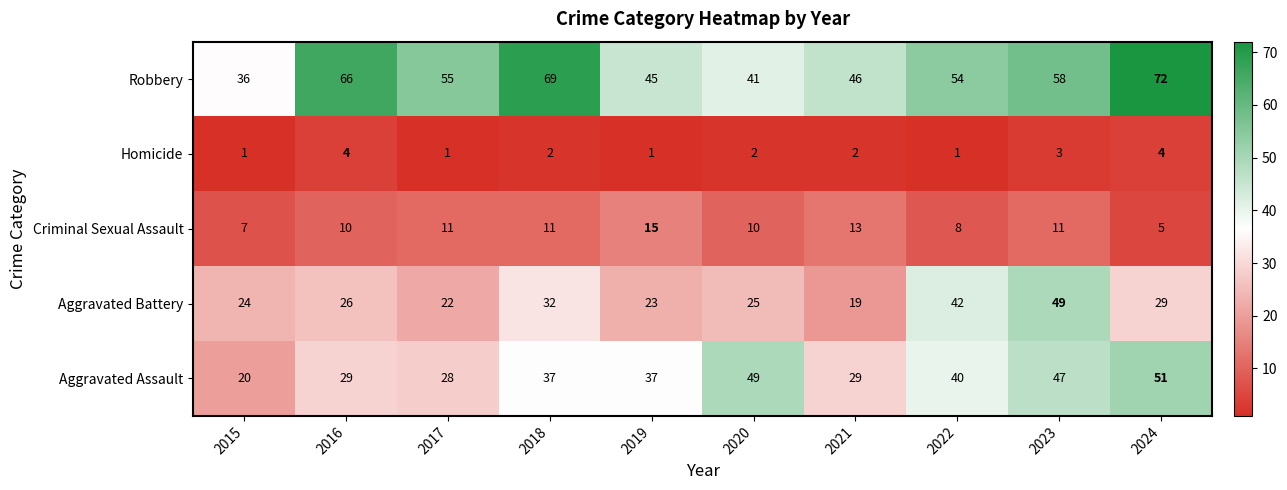

Is it true that Criminal Sexual Assault equals 13 at 2021?

True